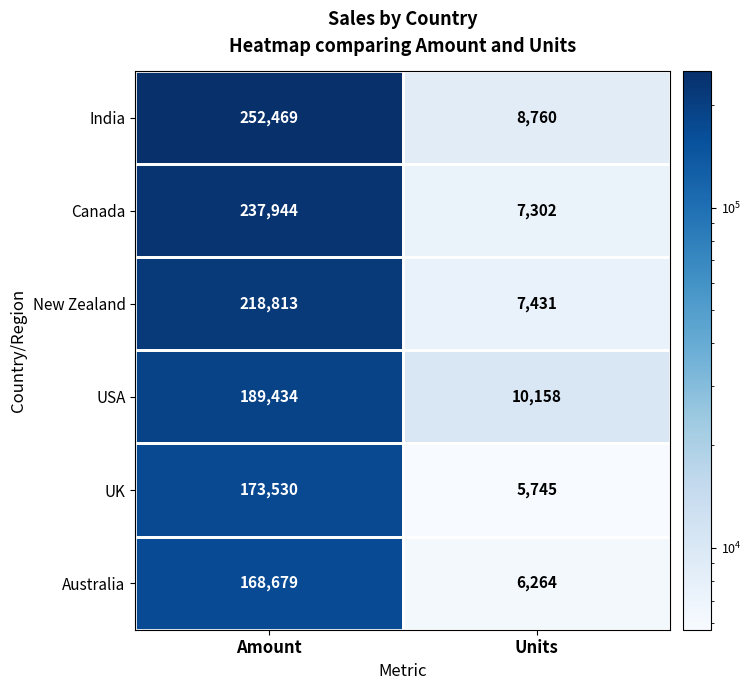

The value of USA at Units is 17539. True or false?

False